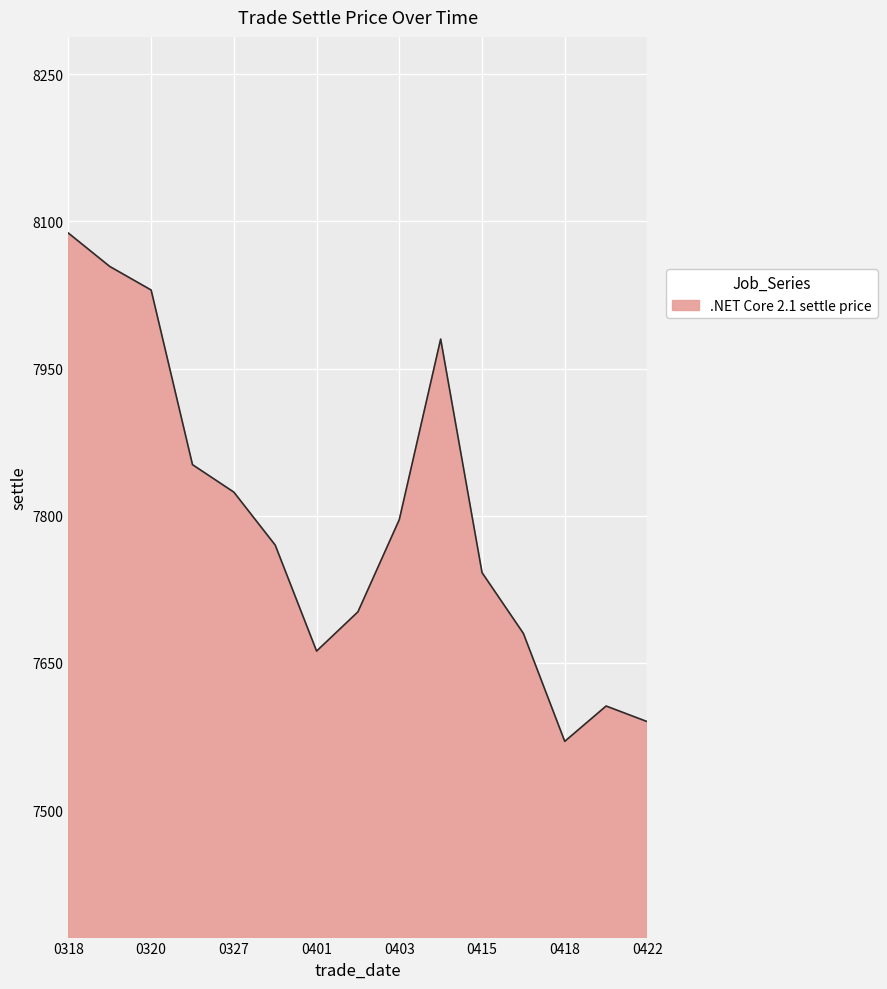

How many series are shown in this chart?

1